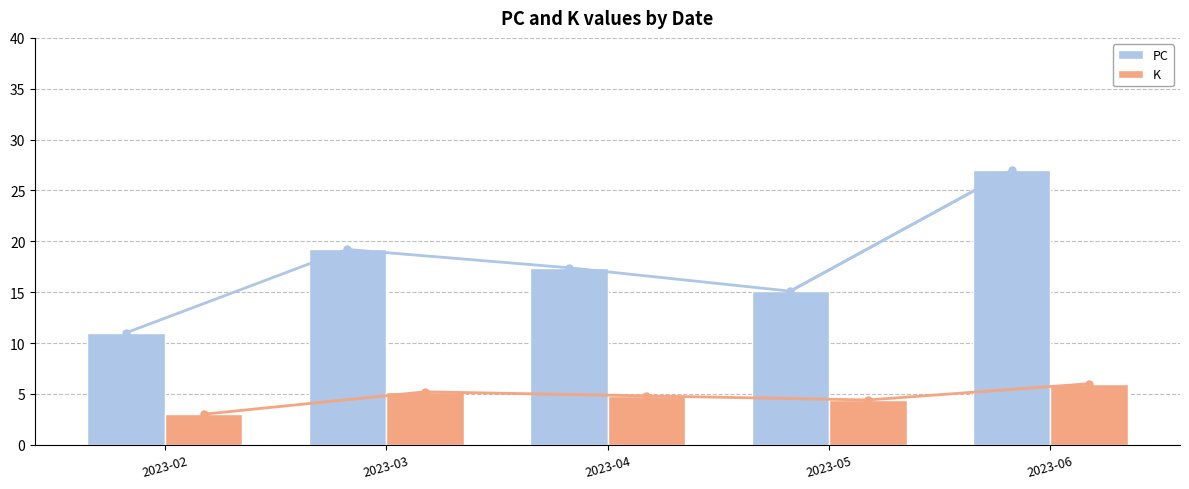

Rank the categories by PC value from lowest to highest.

2023-02, 2023-05, 2023-04, 2023-03, 2023-06